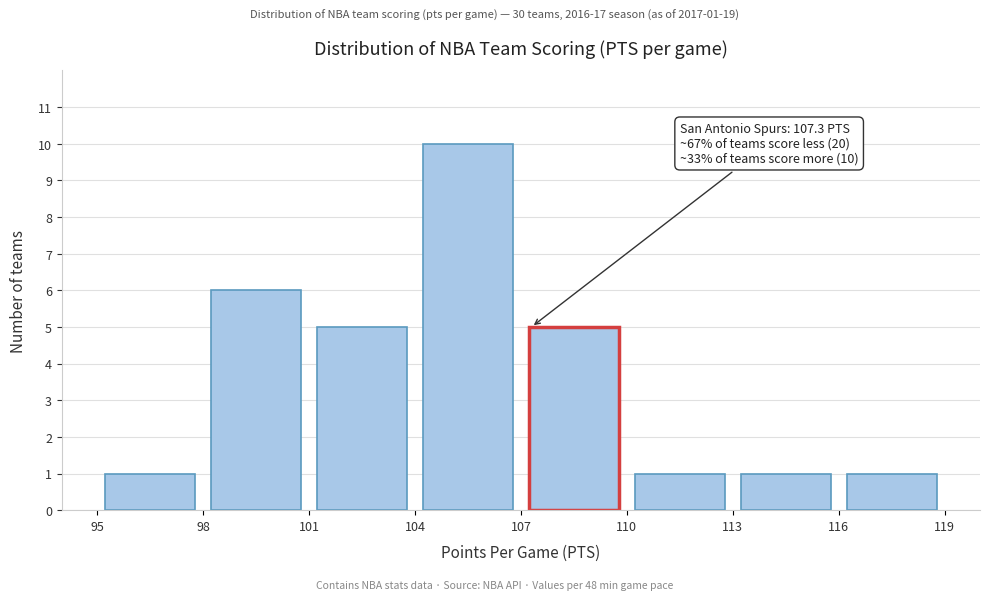

Over which range of the x-axis is the bar tallest?

104 to 107